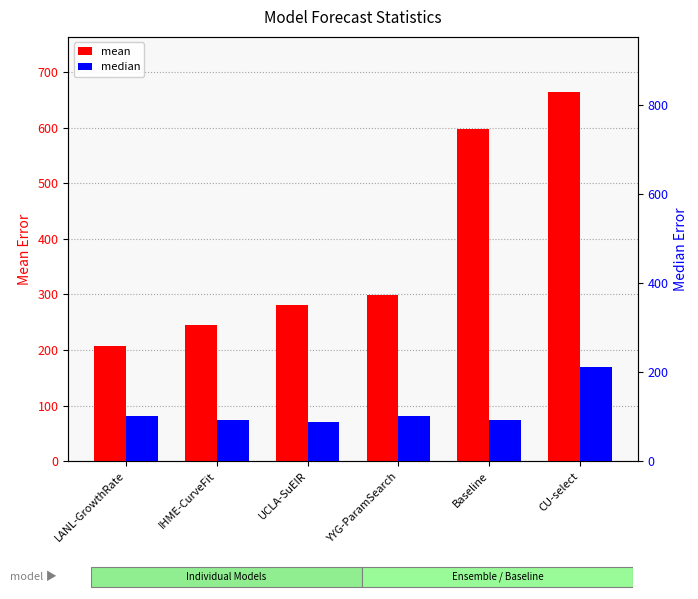

Reading right to left, transcribe all the data shown in this chart.

mean: 663.7	597.5	299.0	281.4	245.5	206.5
median: 212.0	93.7	102.2	89.2	92.7	102.0